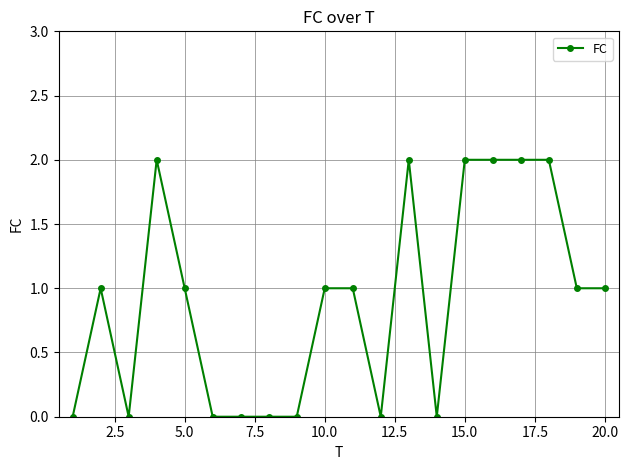

Count the values in the range 0 to 2.

20